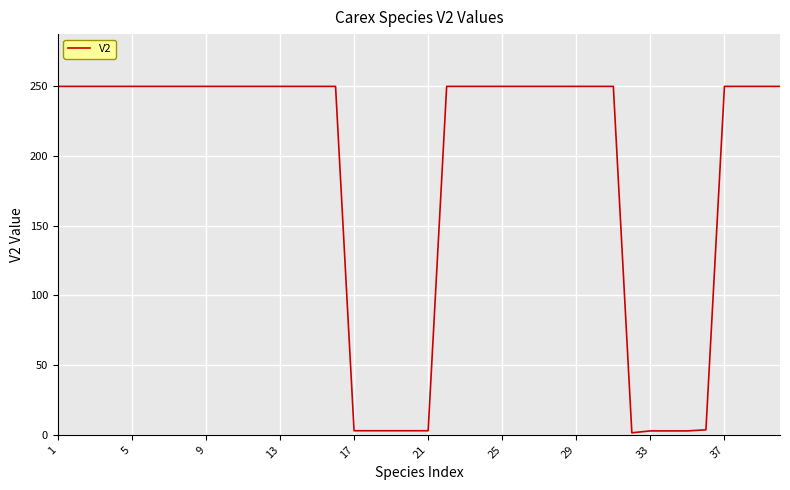

What is the greatest value displayed?

249.7